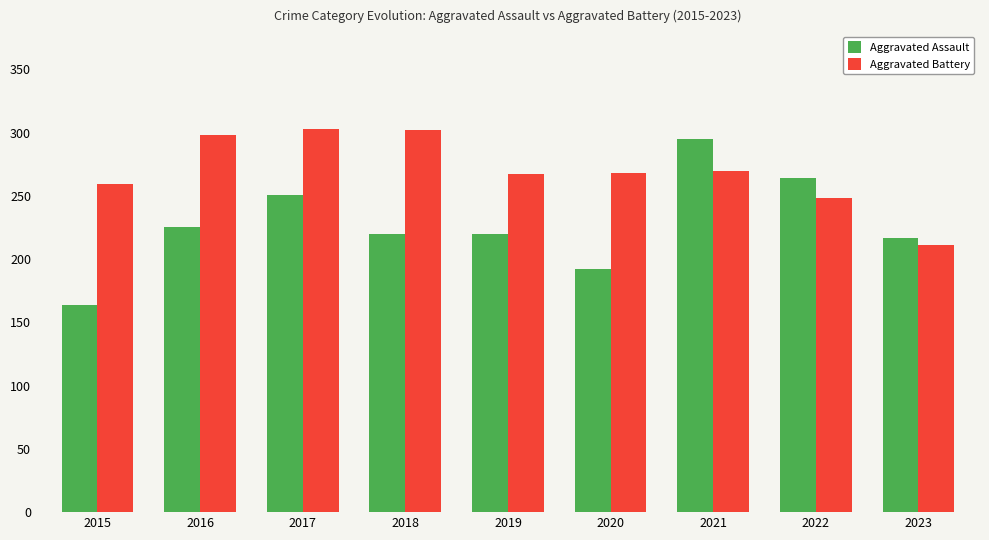

What is the spread (max minus min) of values at 2015?

95